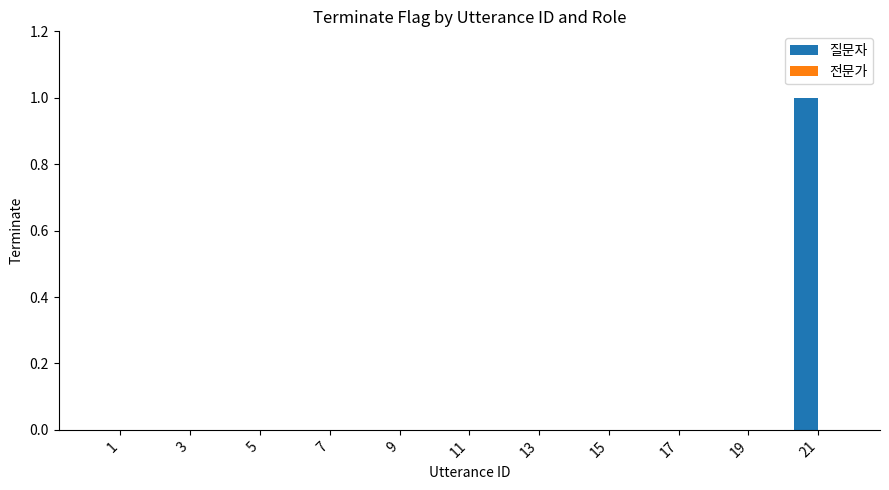

The chart shows a value of 0 at 17. True or false?

True